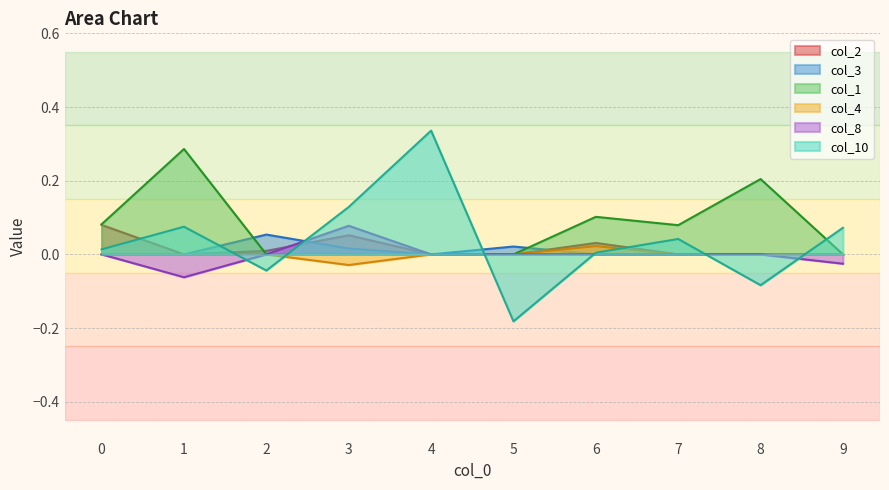

The value of col_1 at 2 is 0.0. True or false?

True